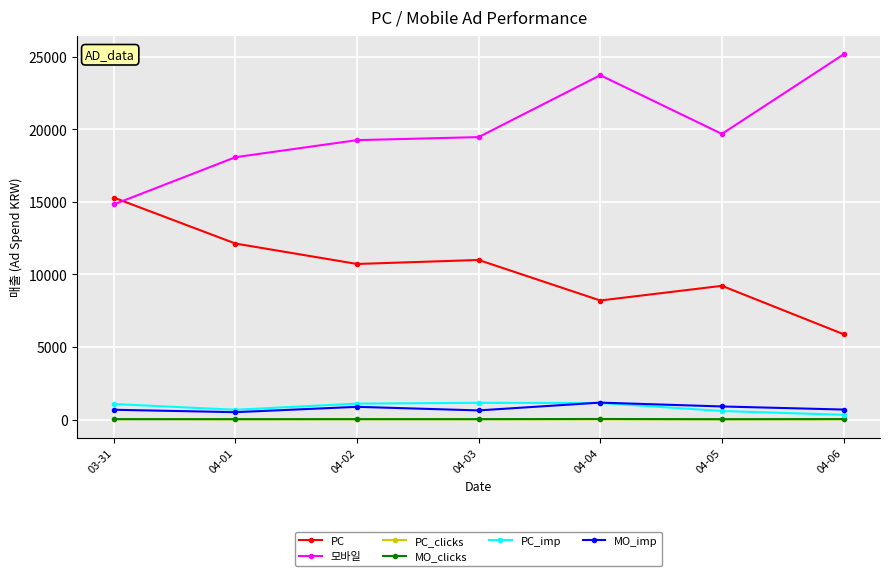

At how many categories does at least one series exceed 23150?

2